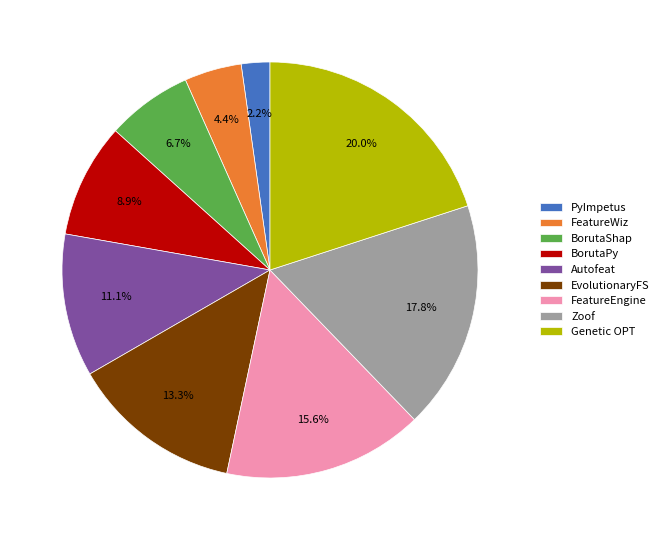

Between FeatureWiz and FeatureEngine, which is larger?

FeatureEngine